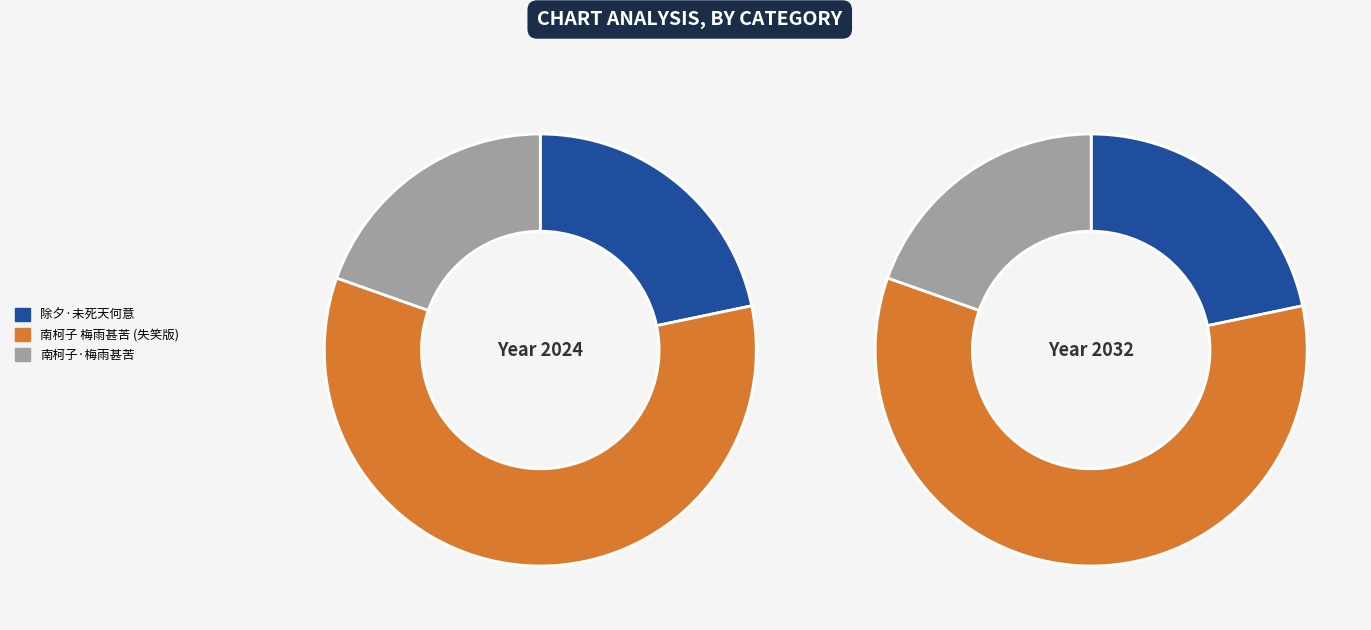

What is the change in value from 除夕·未死天何意 to 南柯子·梅雨甚苦，偶读王从叔不晓天，天何意，要梅肥之句?

-29790